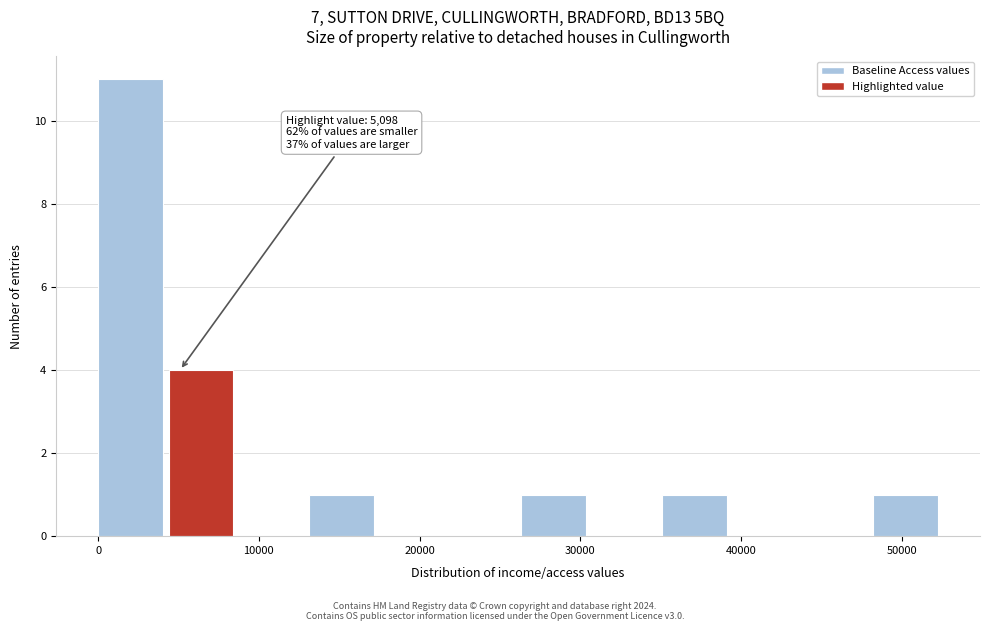

Which range on the x-axis has the tallest bar?

0 to 4000